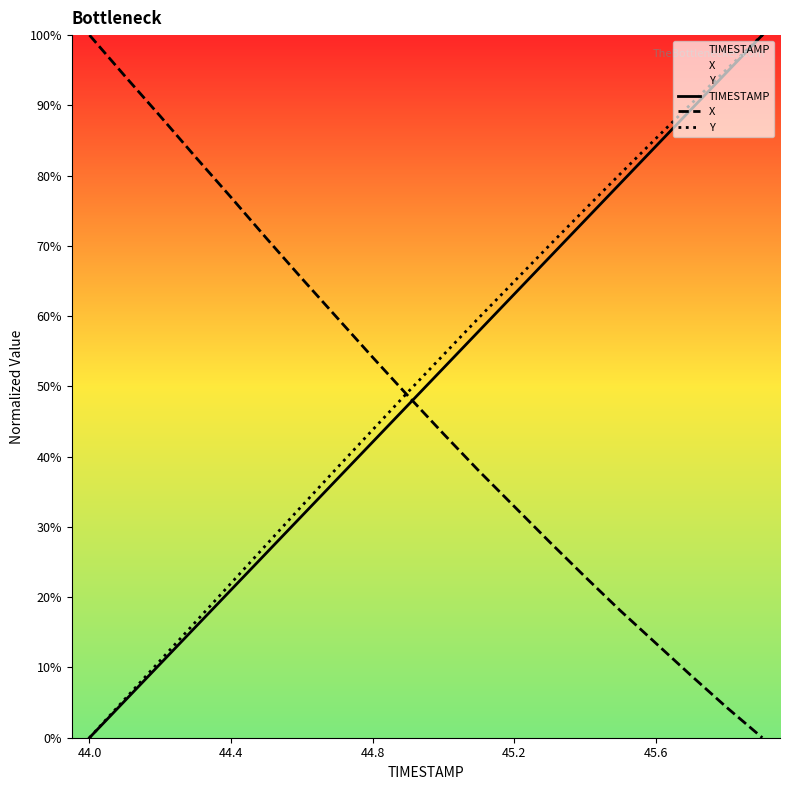

What is the highest value of the TIMESTAMP series?

100.0